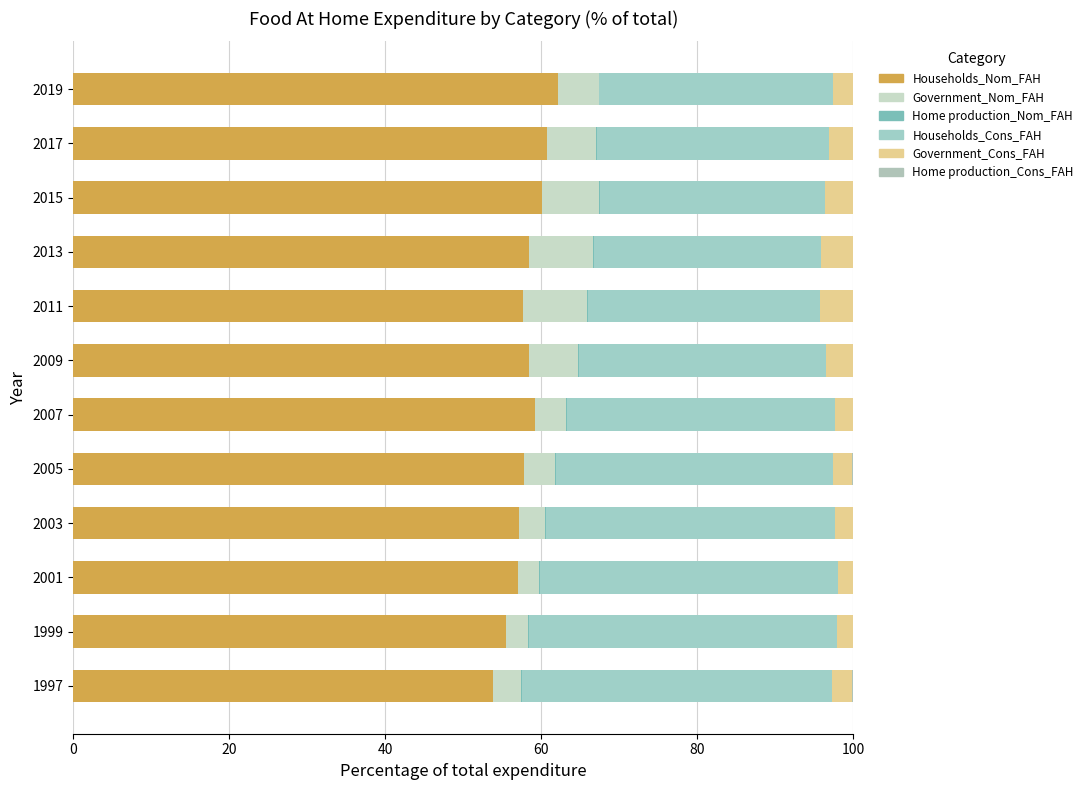

Reading left to right, extract all data points from this chart.

Households_Nom_FAH: 53.8	55.5	57.0	57.1	57.8	59.3	58.5	57.7	58.4	60.1	60.8	62.1
Government_Nom_FAH: 3.6	2.9	2.7	3.4	4.0	3.9	6.3	8.2	8.2	7.2	6.3	5.2
Home production_Nom_FAH: 0.1	0.1	0.1	0.1	0.1	0.1	0.1	0.1	0.1	0.1	0.1	0.1
Households_Cons_FAH: 39.7	39.4	38.3	37.1	35.5	34.3	31.7	29.8	29.1	28.9	29.7	30.0
Government_Cons_FAH: 2.7	2.0	1.8	2.2	2.5	2.3	3.4	4.2	4.1	3.5	3.1	2.5
Home production_Cons_FAH: 0.1	0.1	0.1	0.1	0.1	0.1	0.1	0.0	0.0	0.1	0.1	0.1